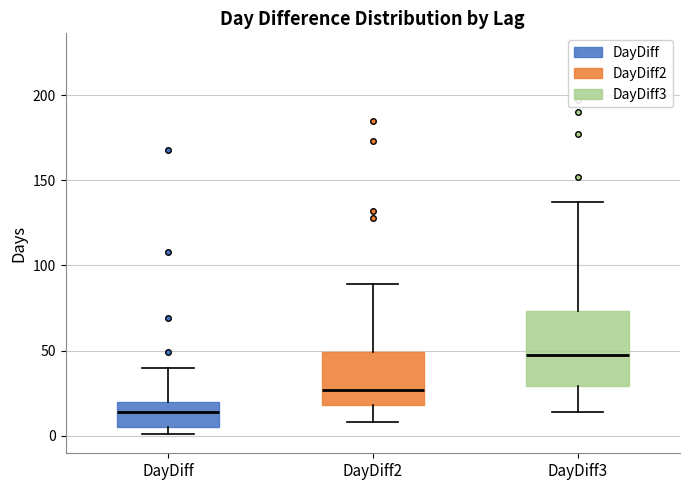

Where does the lower whisker of the box for DayDiff3 end on the y-axis? The values are not printed on the chart, so give them approximately, as read against the axis.

15